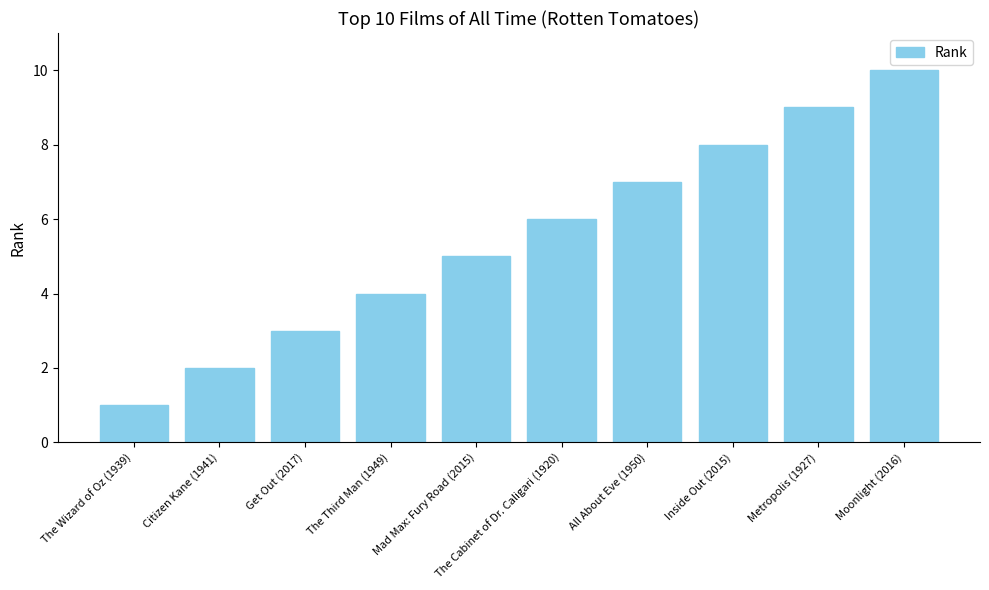

What is the approximate value at Inside Out (2015)?

8